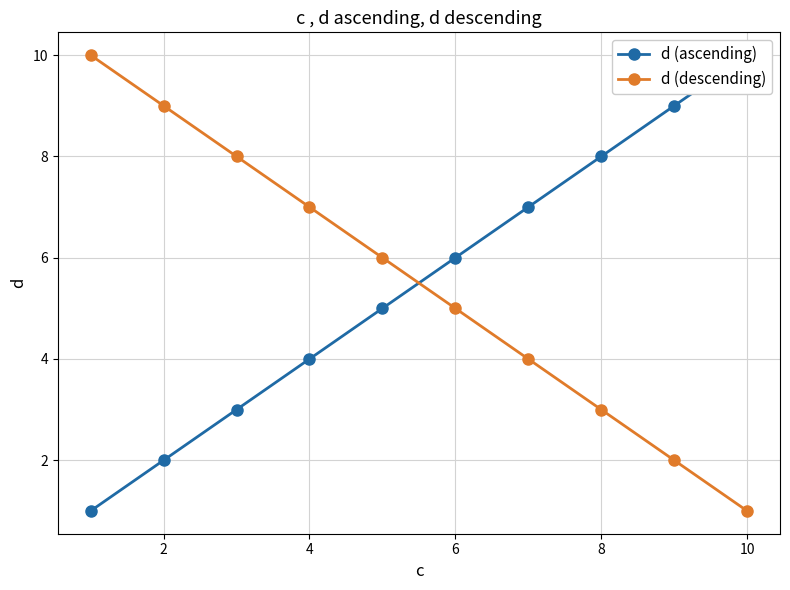

Does the chart have visible grid lines?

Yes